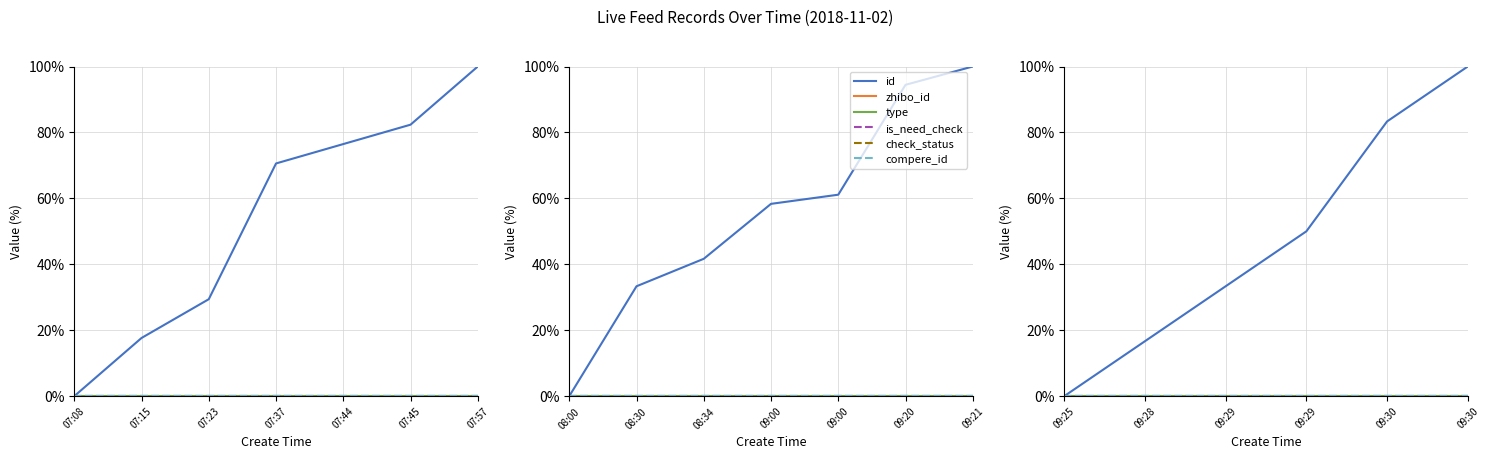

True or false: check_status and zhibo_id intersect in this chart.

False